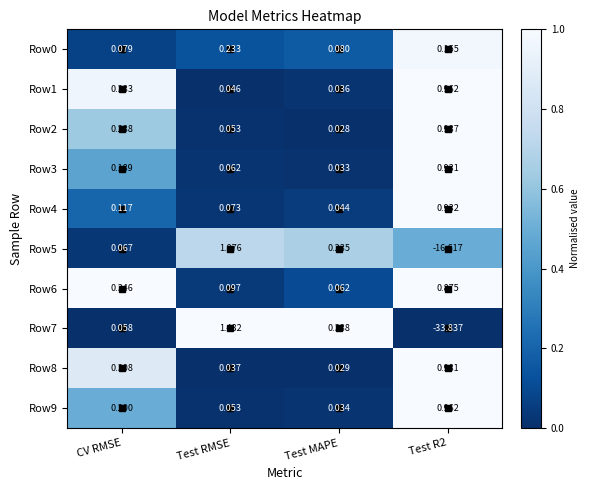

At which label does Row5 reach its peak?

Test RMSE